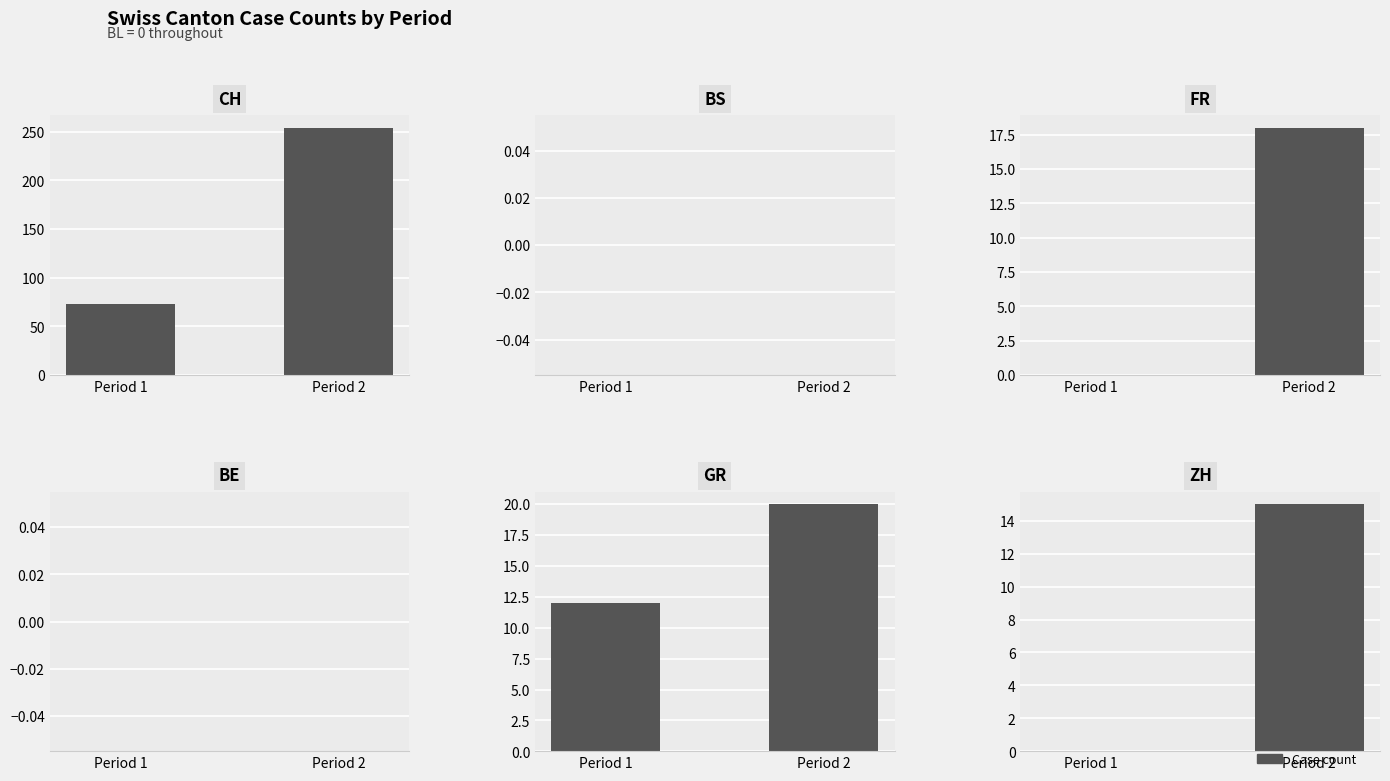

The value of ZH at Period 2 is 15. True or false?

True